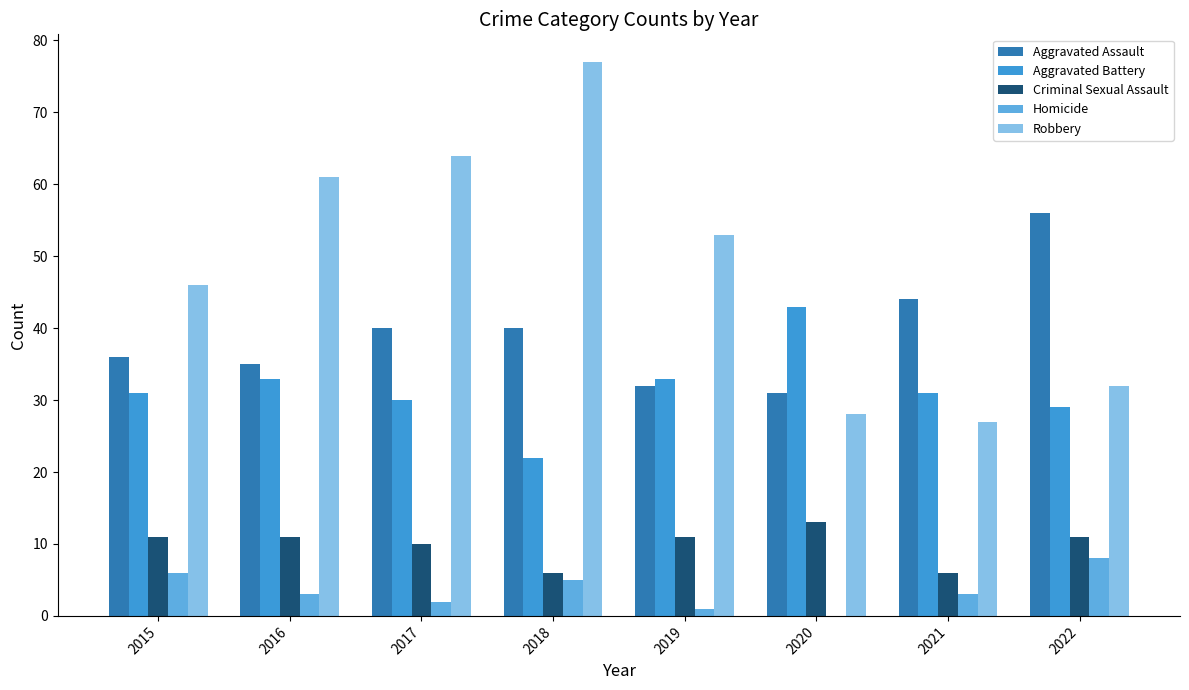

Which label corresponds to the largest value in the chart?

2018